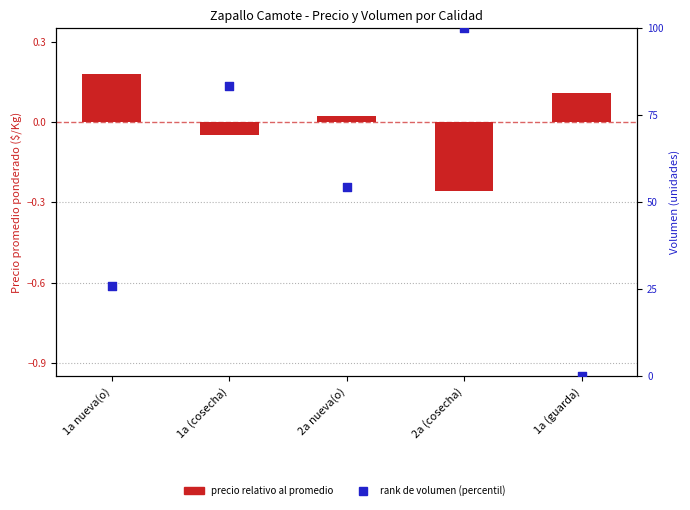

At which category is the sum across all series the highest?

2a (cosecha)